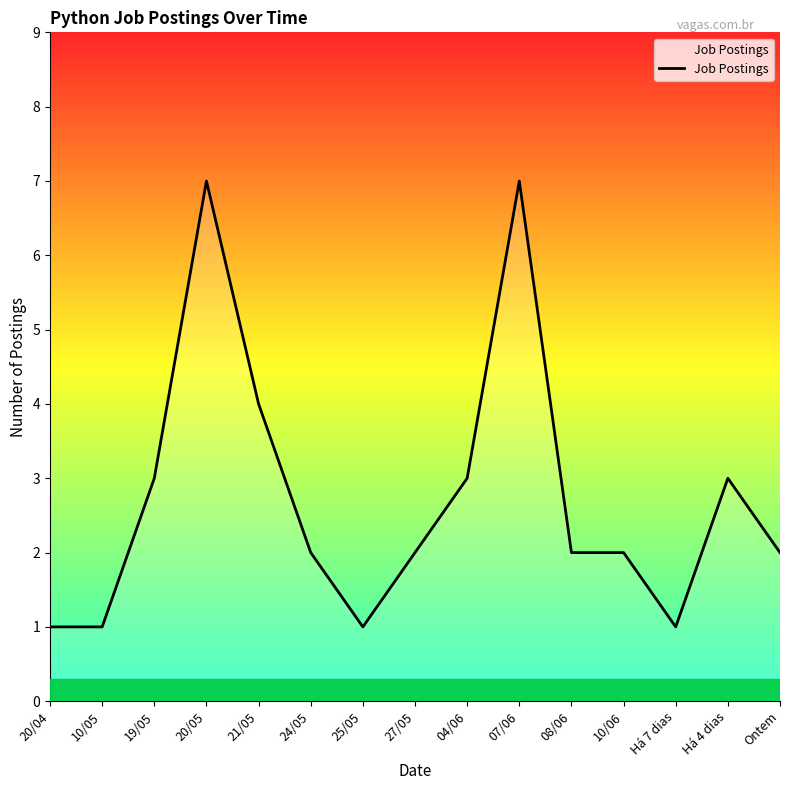

Does the chart display data point markers on the line(s)?

No